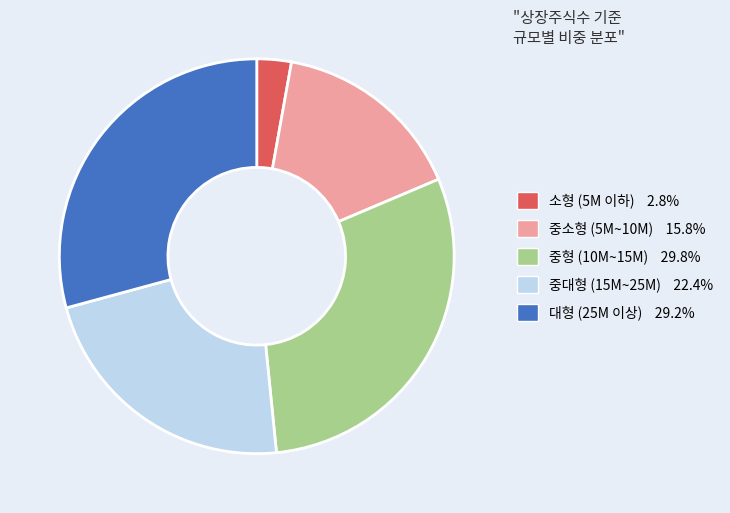

Is 중소형 (5M~10M) 15.8% the majority of the pie?

No